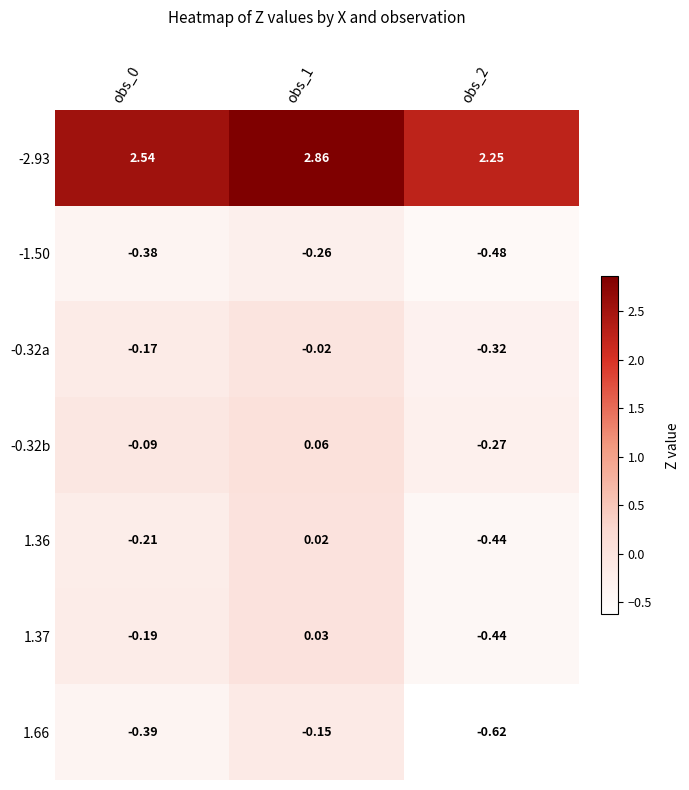

How many data points does each series have?

3